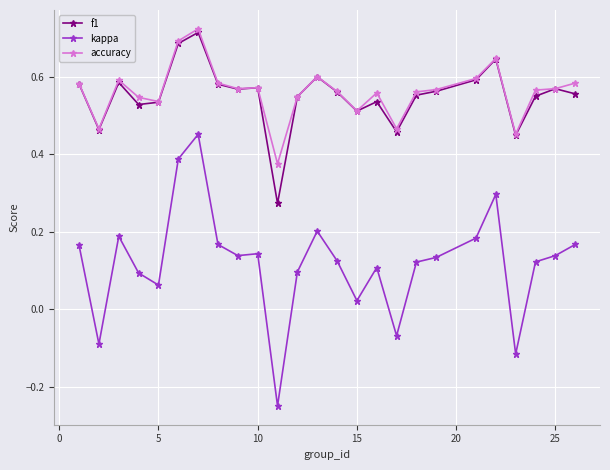

Which series has the widest spread of values?

kappa